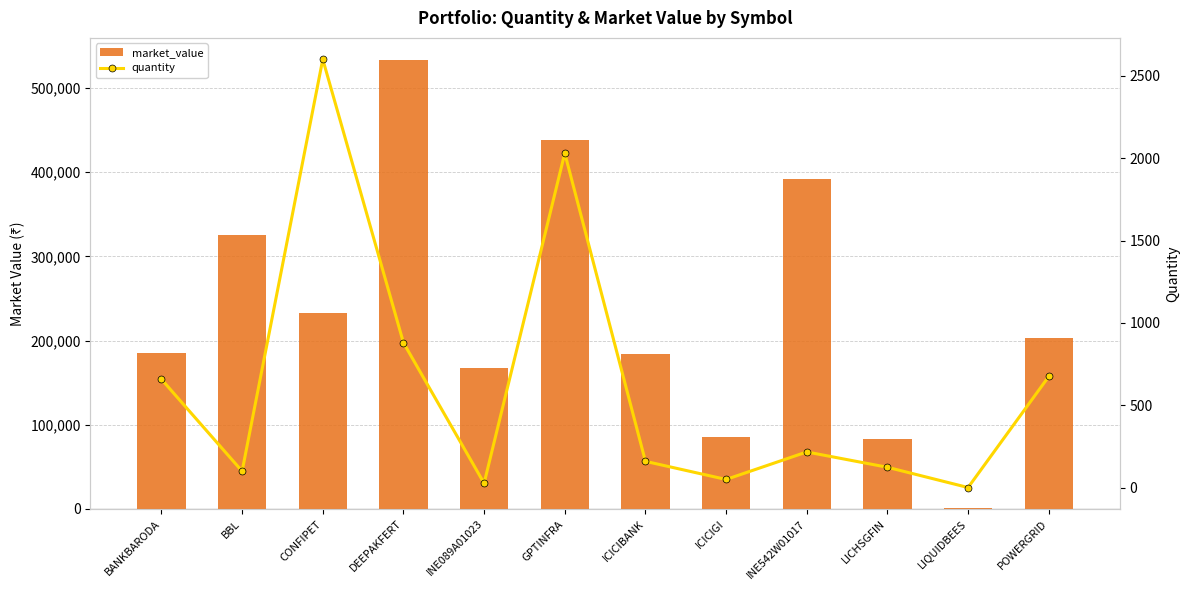

What is the total value across all series at LIQUIDBEES?

1074.1